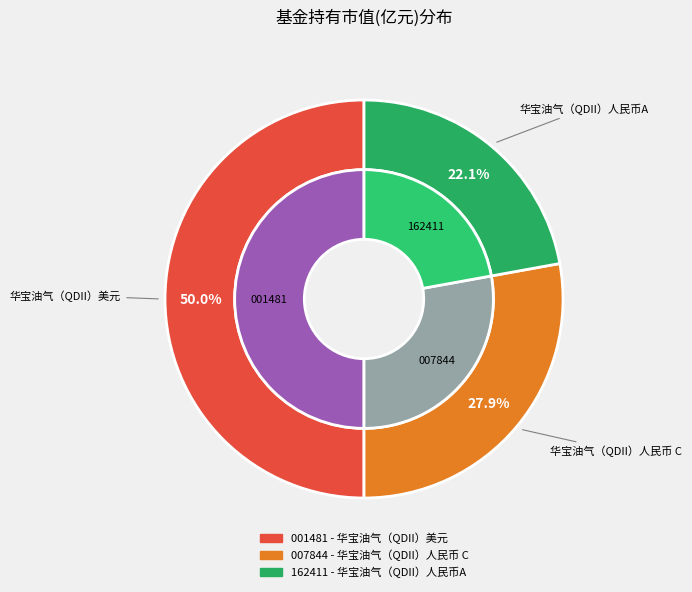

How many segments does this pie chart have?

3